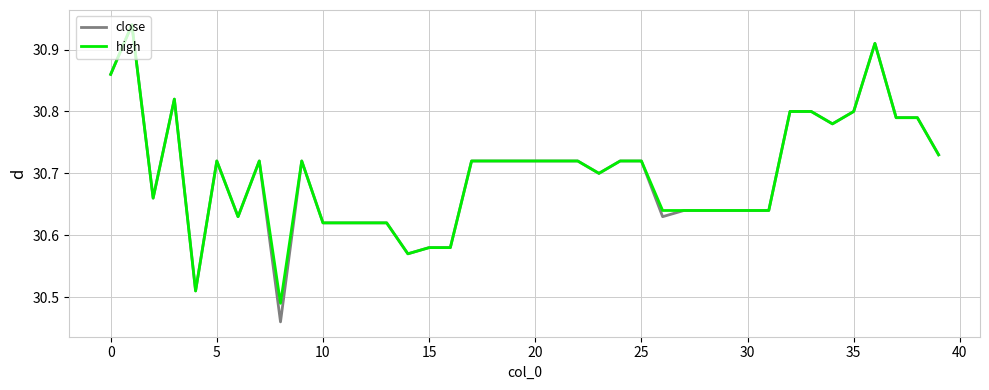

Which series has the largest range (max minus min)?

close